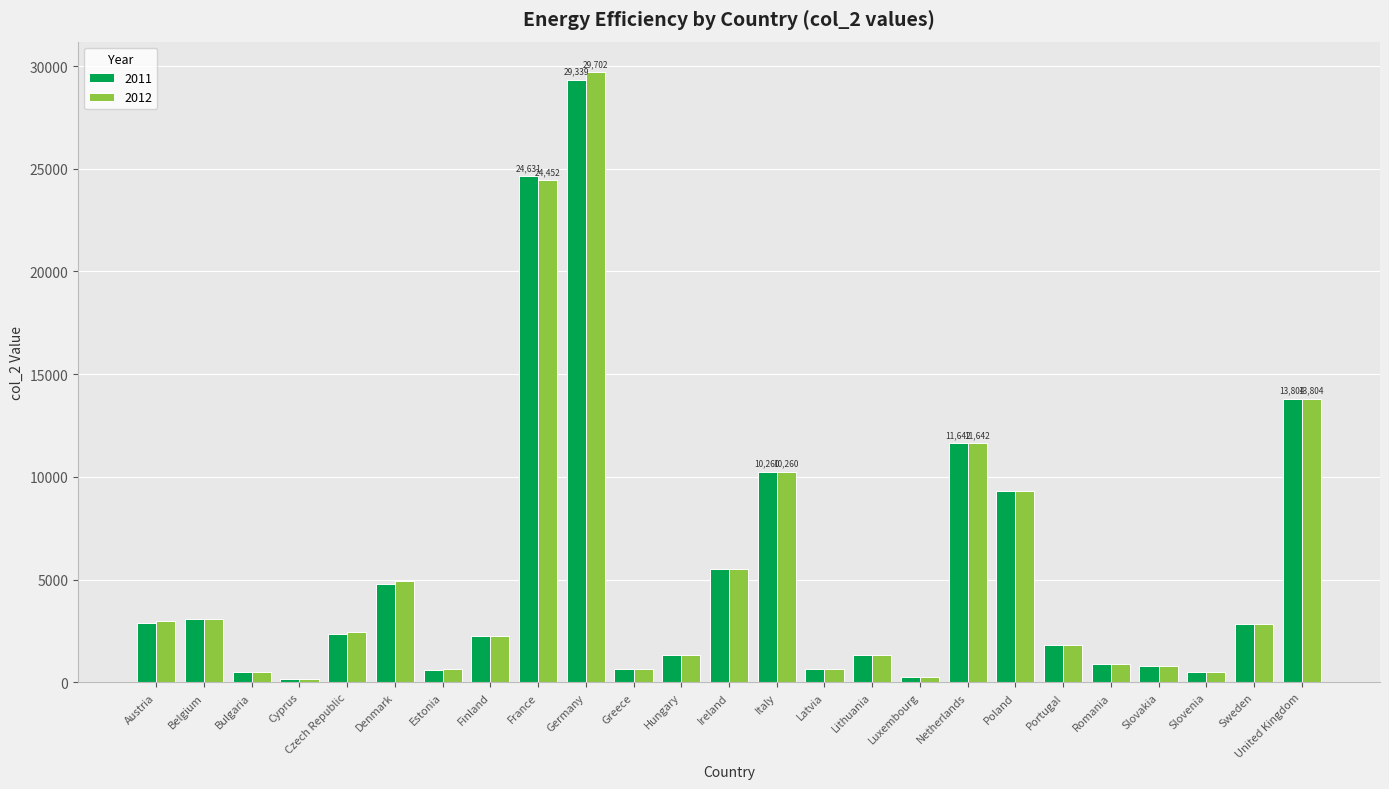

Between Greece and Hungary, which series saw the biggest shift?

2011